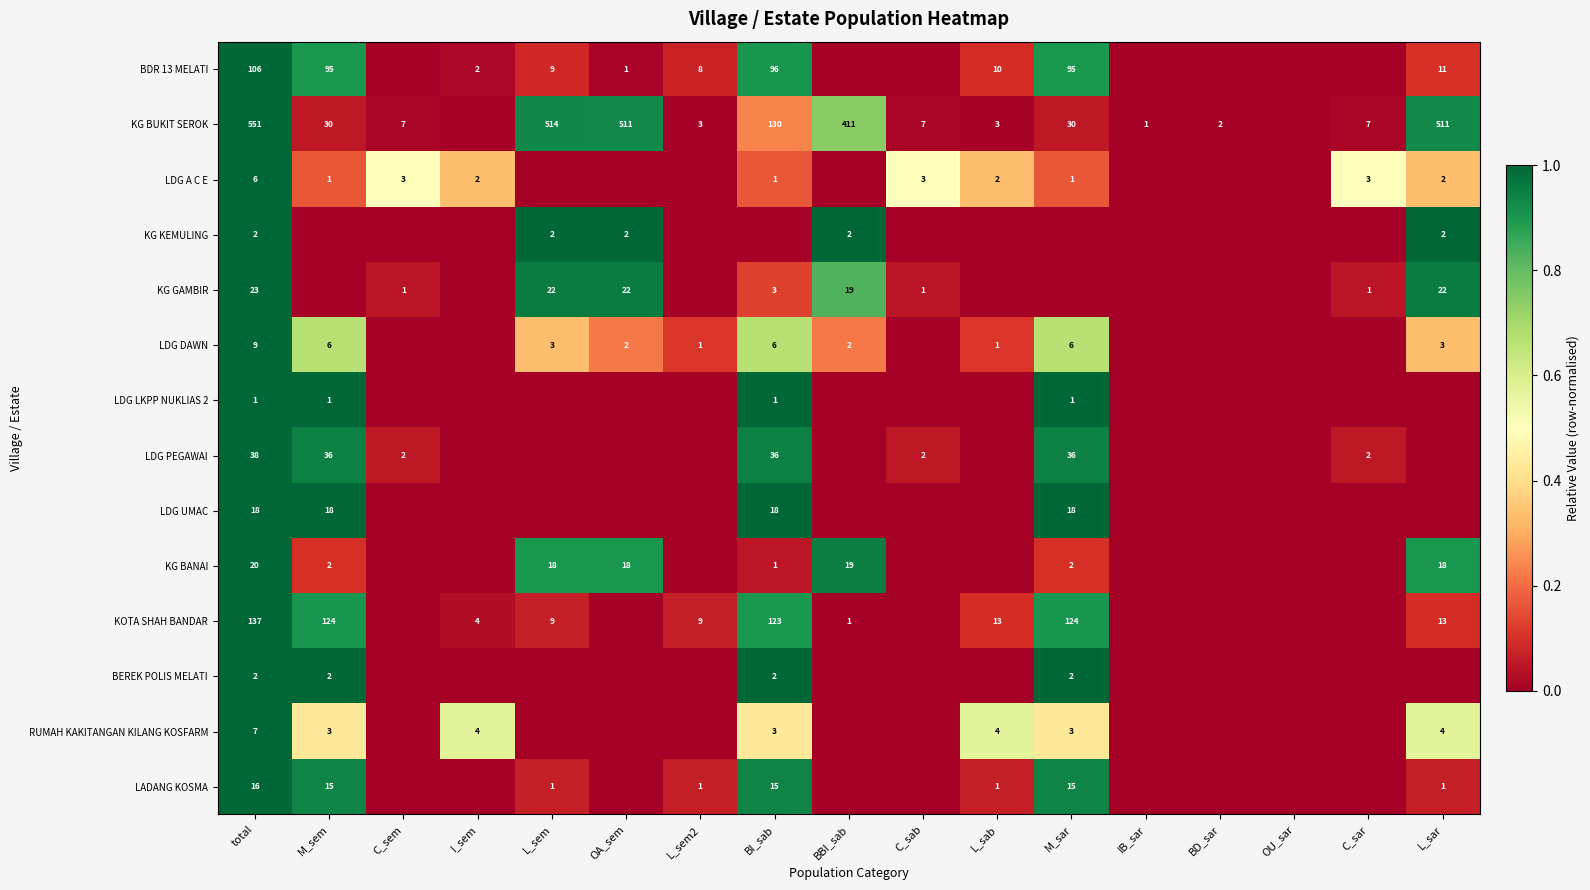

At which category is the sum across all series the highest?

total